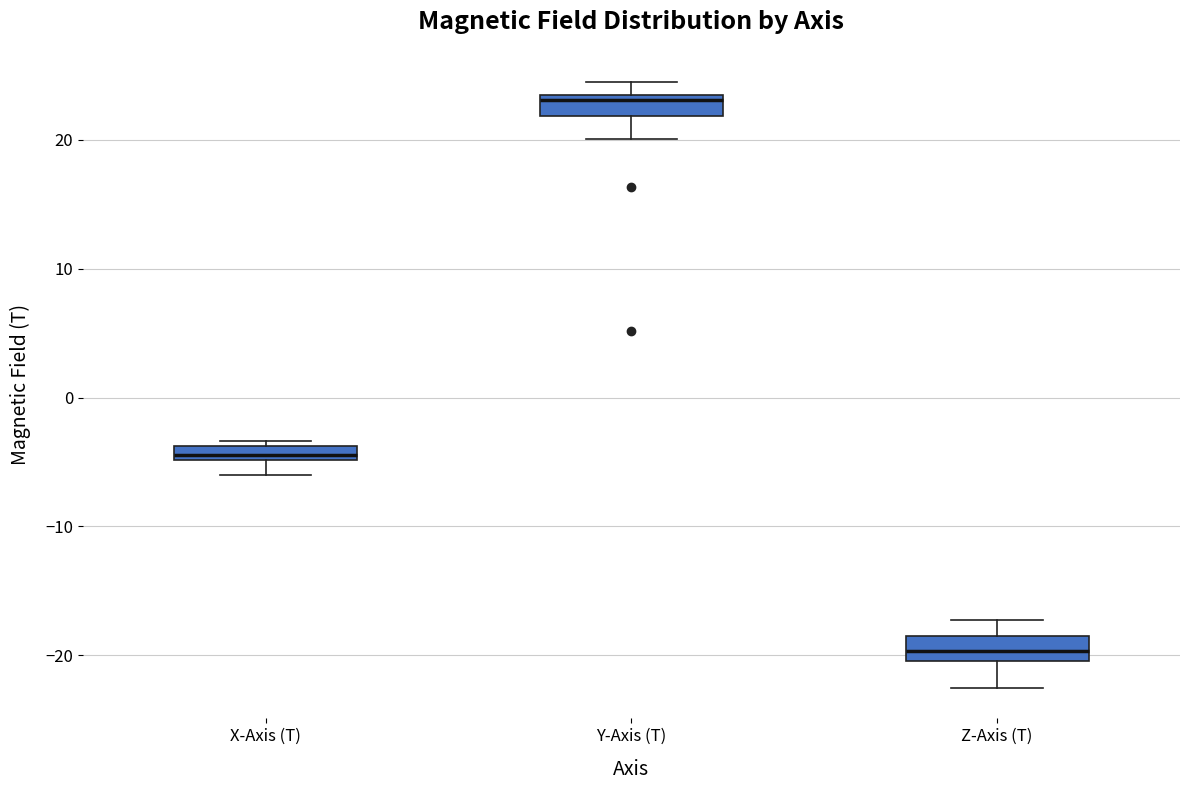

Which box has the lowest median line?

Z-Axis (T)